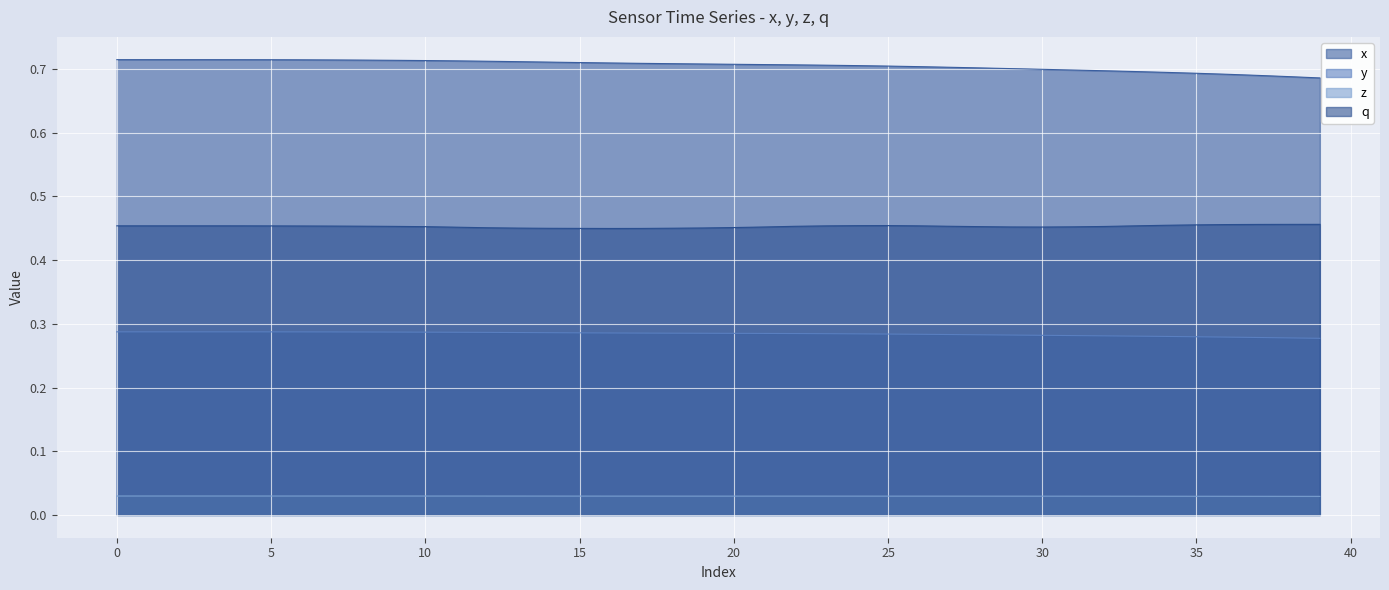

Which series has the largest range (max minus min)?

x